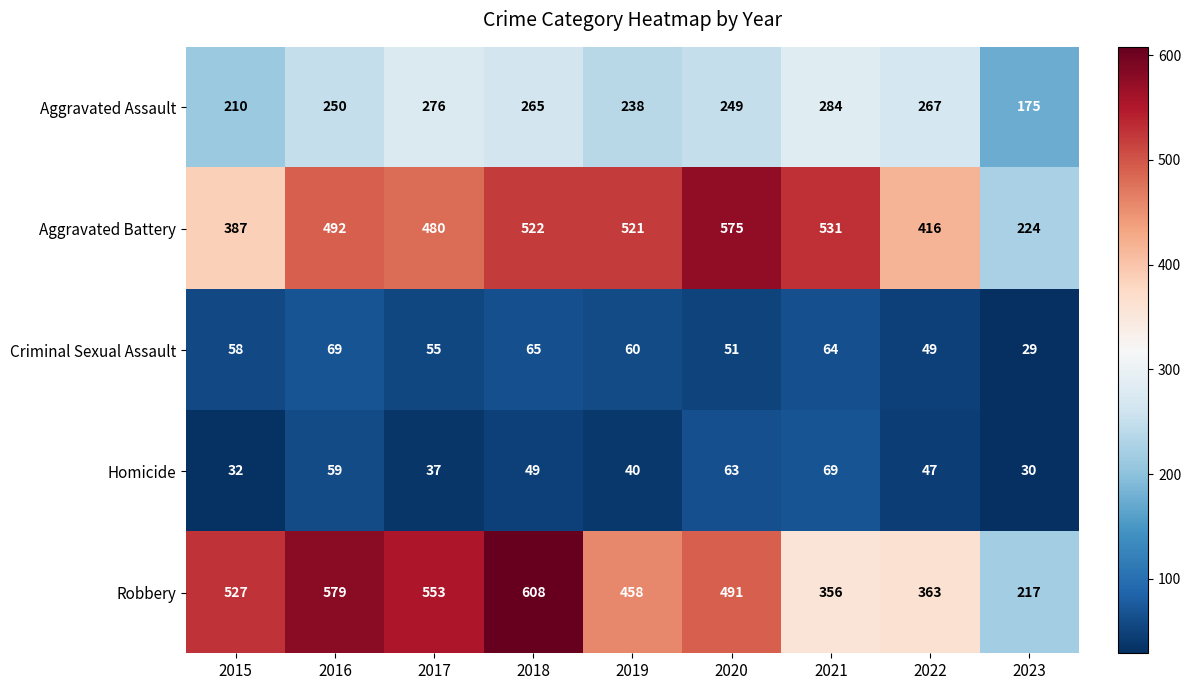

What value does the Aggravated Battery series have at 2018, to the nearest 10?

520